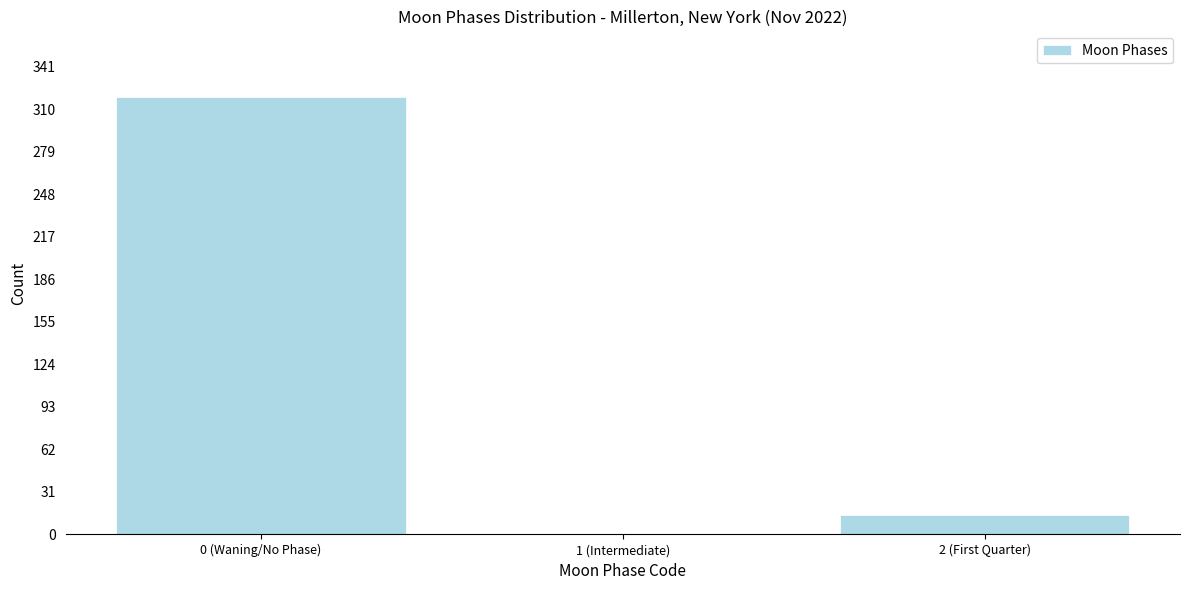

Reading right to left, extract all data points from this chart.

2 (First Quarter)=14	1 (Intermediate)=0	0 (Waning/No Phase)=319